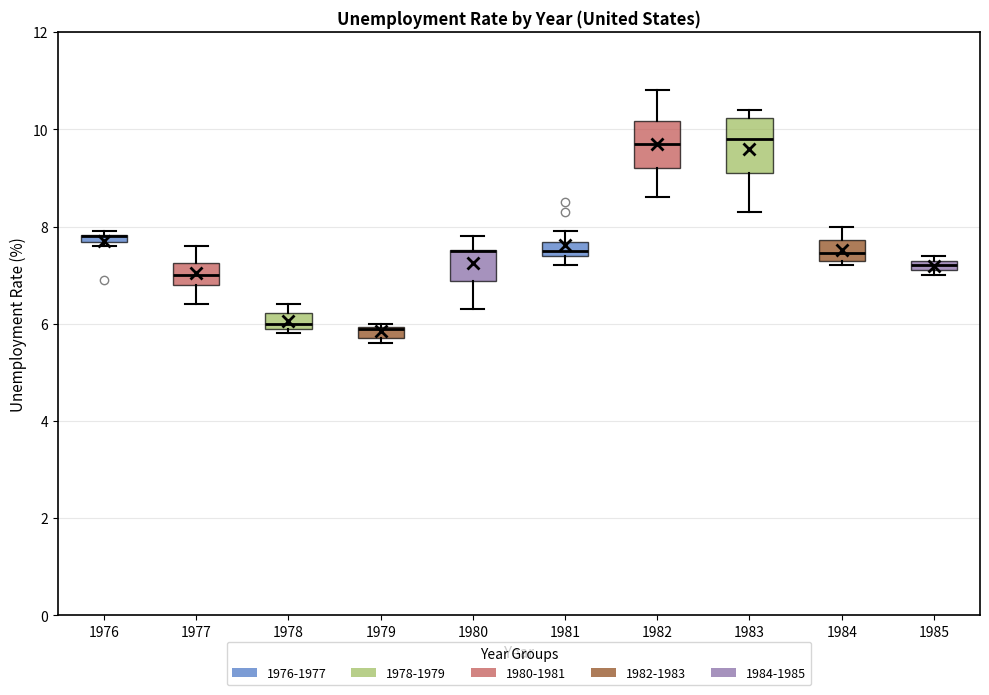

Where does the upper whisker of the box at x = 1984 end on the y-axis? The values are not printed on the chart, so give them approximately, as read against the axis.

8.0